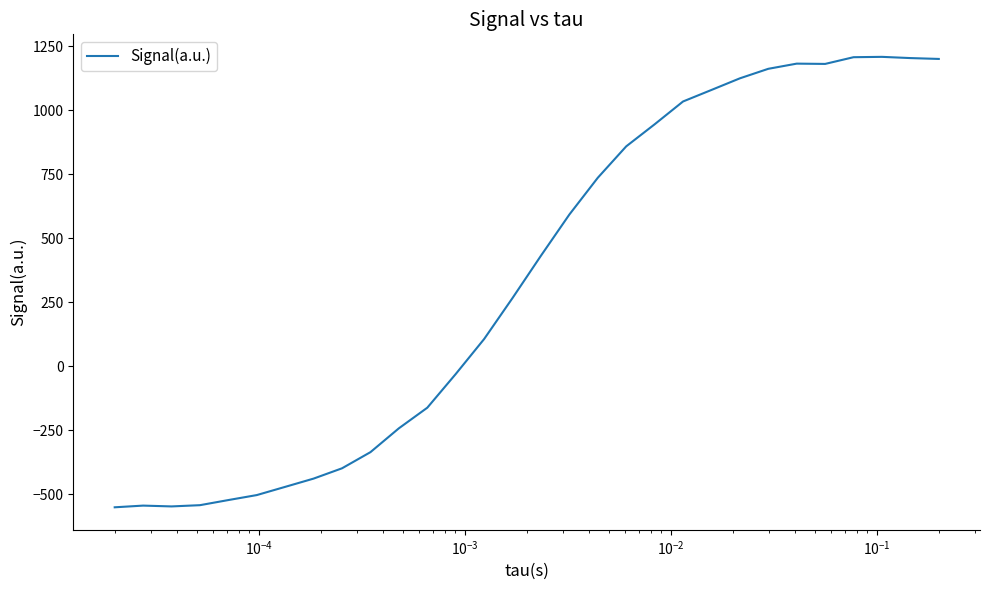

What is the difference between the maximum and minimum values?

1759.2